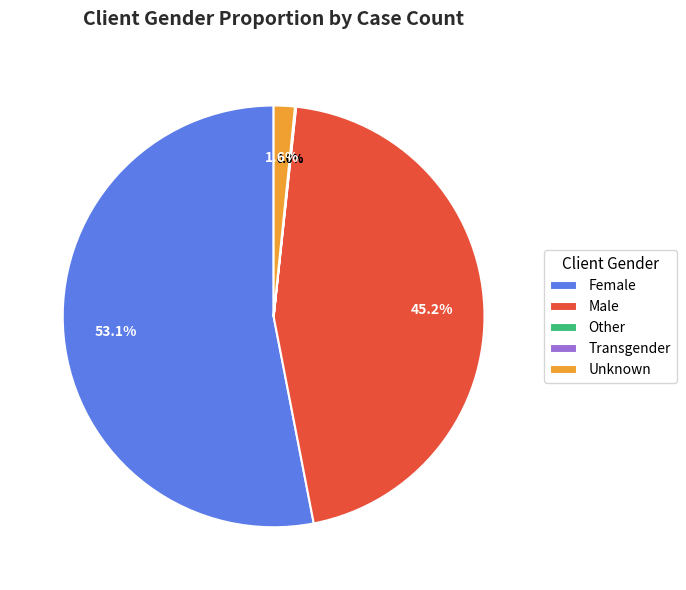

What portion of the pie excludes Unknown?

98.4%